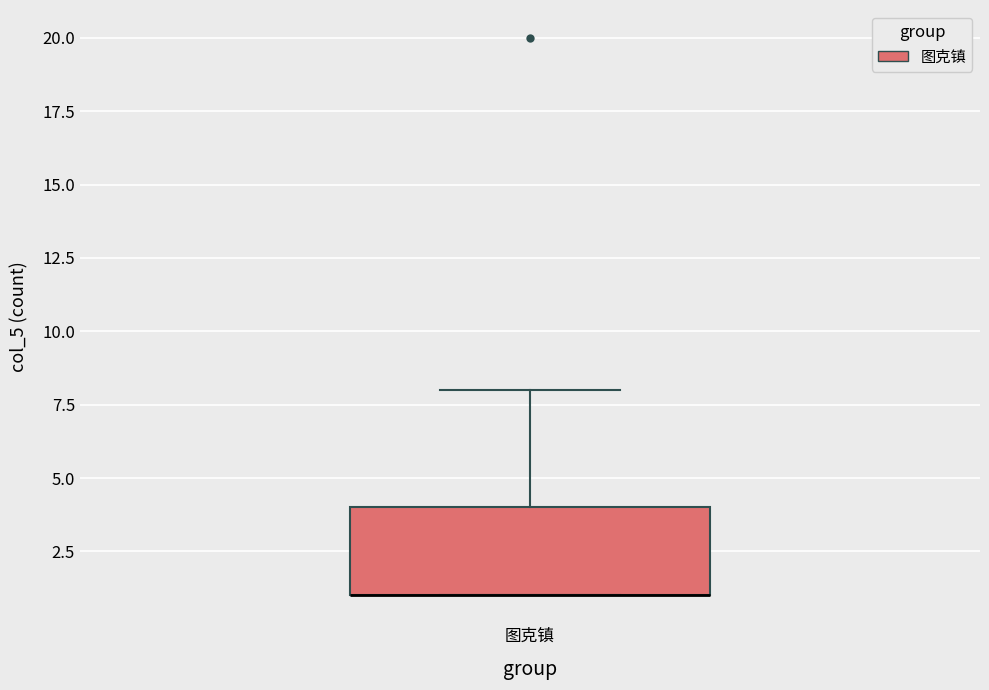

Read this box plot against the y-axis: the position of the median line, the range covered by the box, and the ends of both whiskers. The values are not printed on the chart, so give them approximately, as read against the axis.

median 1 (drawn on the box's lower edge), box 1 to 4, whiskers 1 to 8